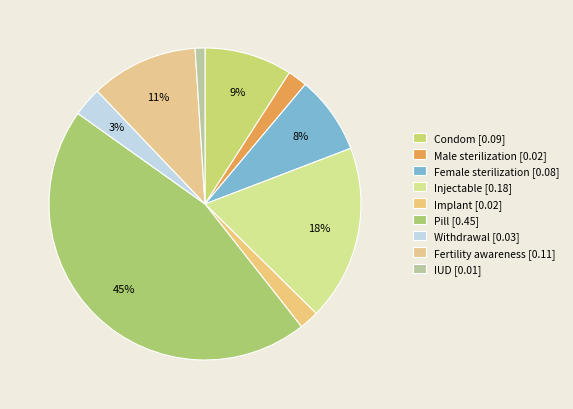

What percentage is NOT represented by Condom?

90.9%